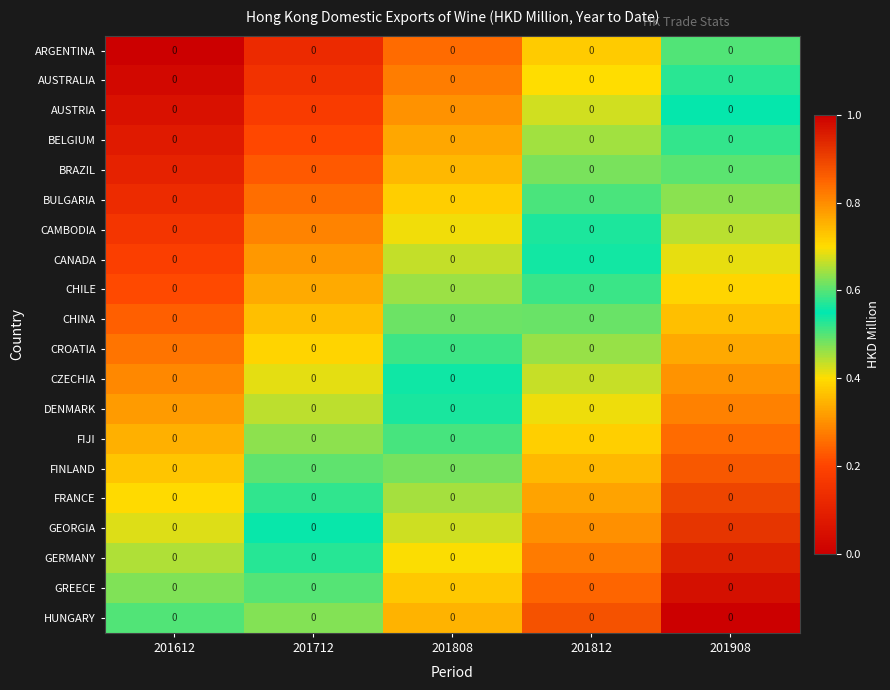

At which category does the chart reach its minimum across all series?

201612